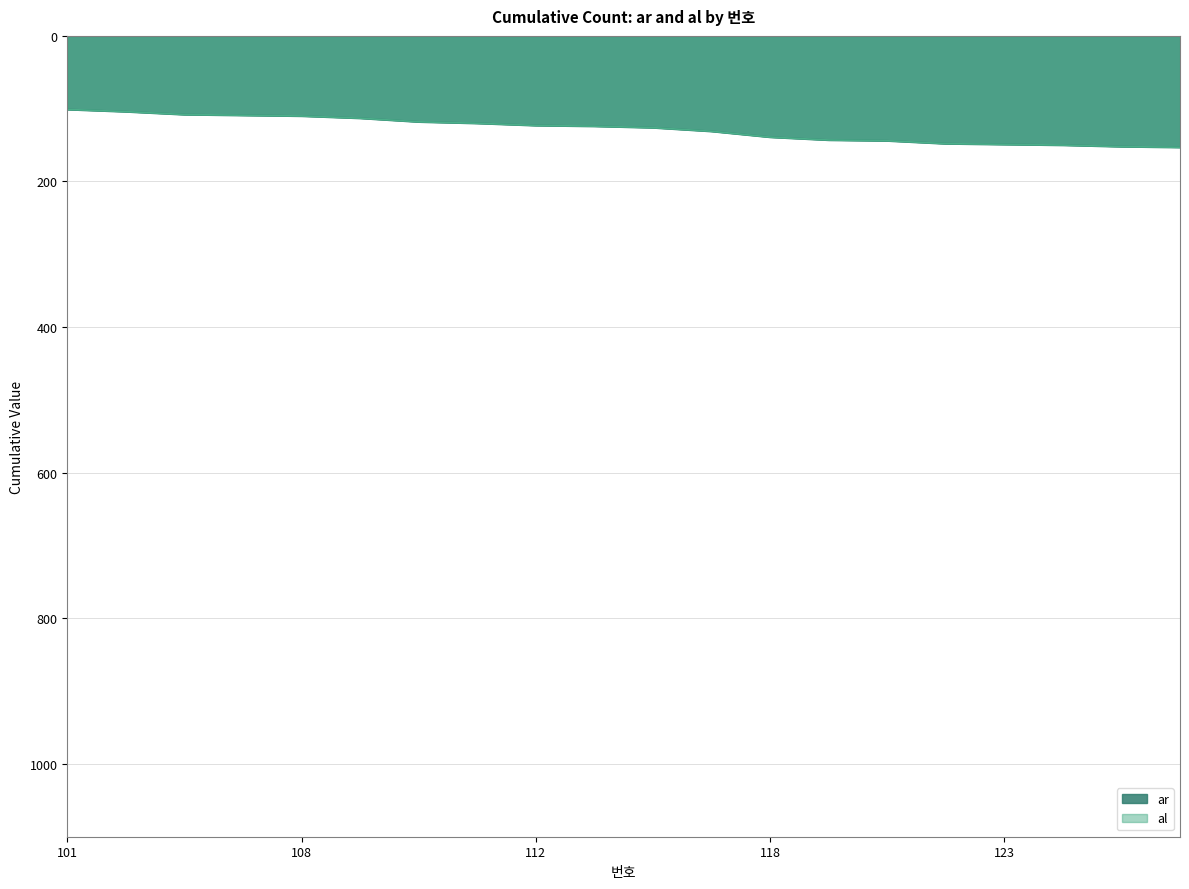

True or false: ar and al intersect in this chart.

False